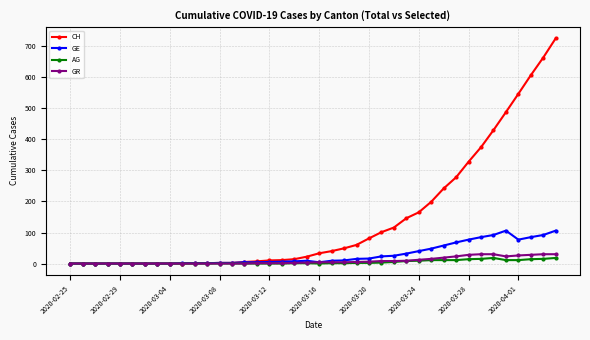

What is the greatest value displayed?

726